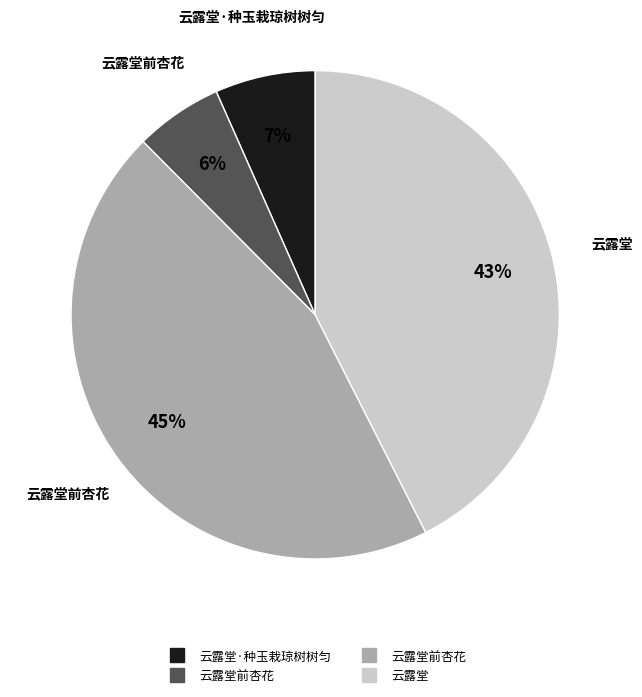

How many slices are in this pie chart?

4